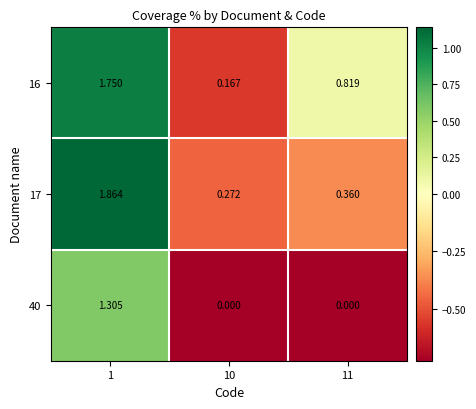

Rank the series by their maximum value, from highest to lowest.

17, 16, 40